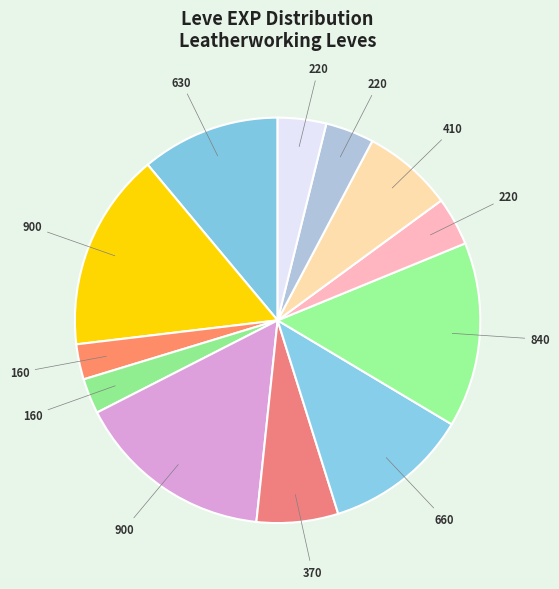

Count the number of slices in the pie.

12